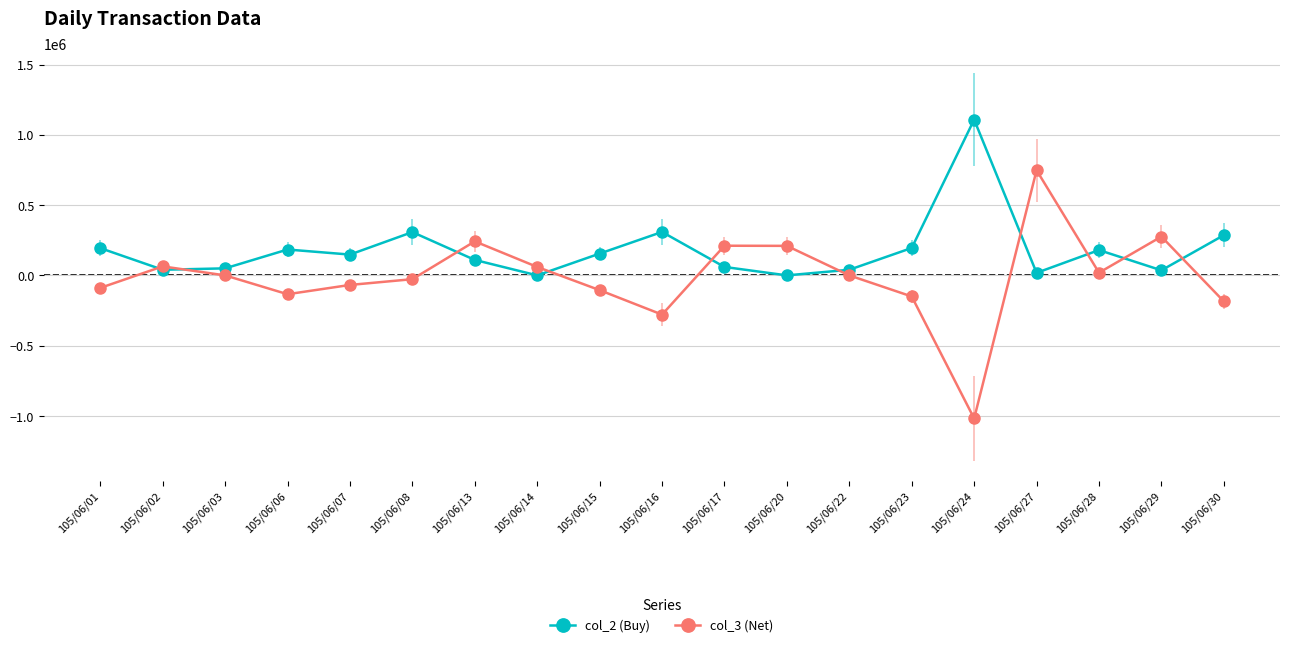

True or false: col_2 (Buy) and col_3 (Net) cross at least once.

True